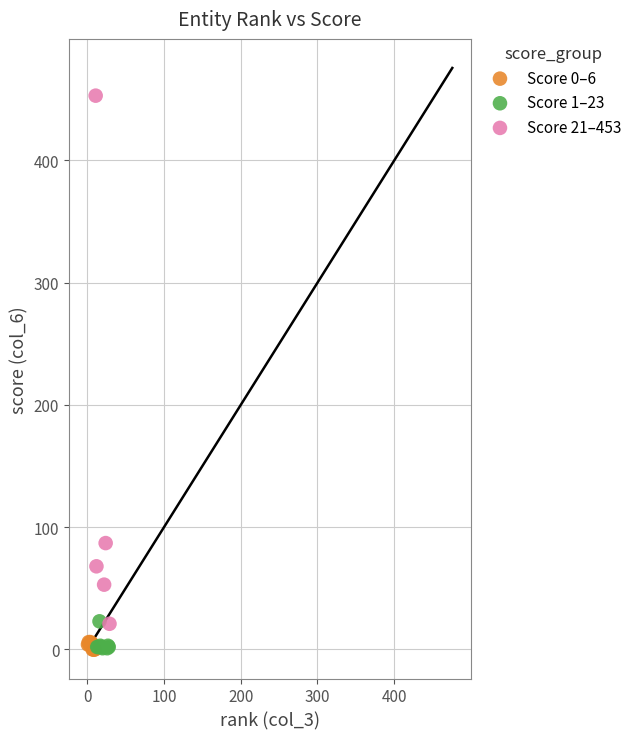

Which series reaches the maximum Y coordinate?

Score 21–453